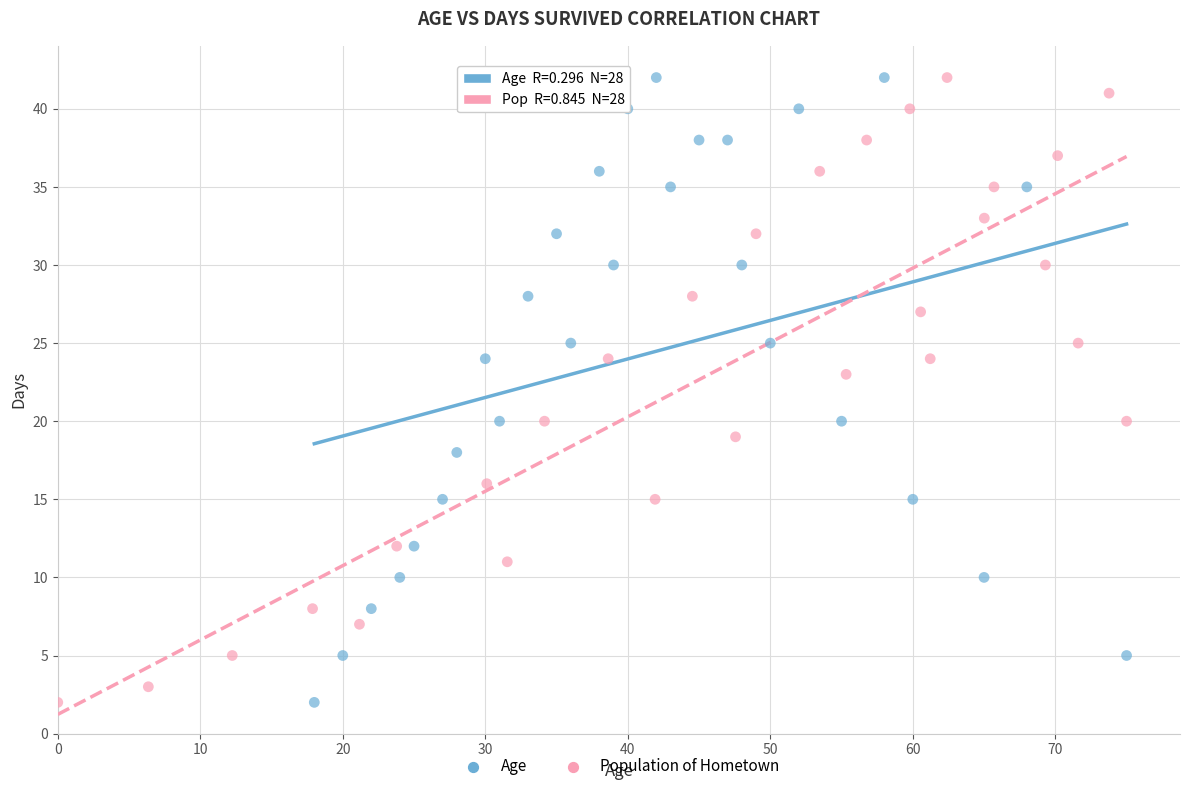

What are all the series names shown in the legend?

Age, Population of Hometown